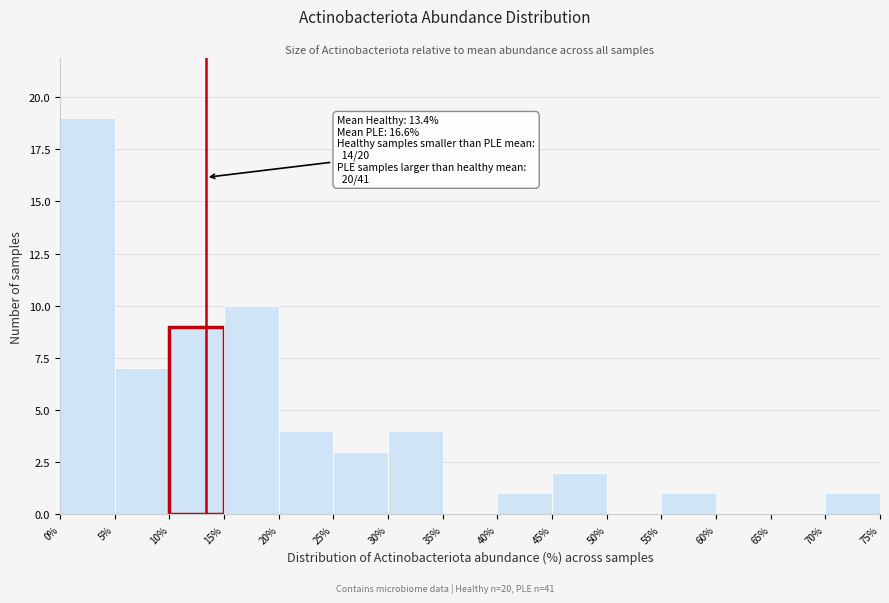

Which range on the x-axis has the tallest bar?

0% to 5%